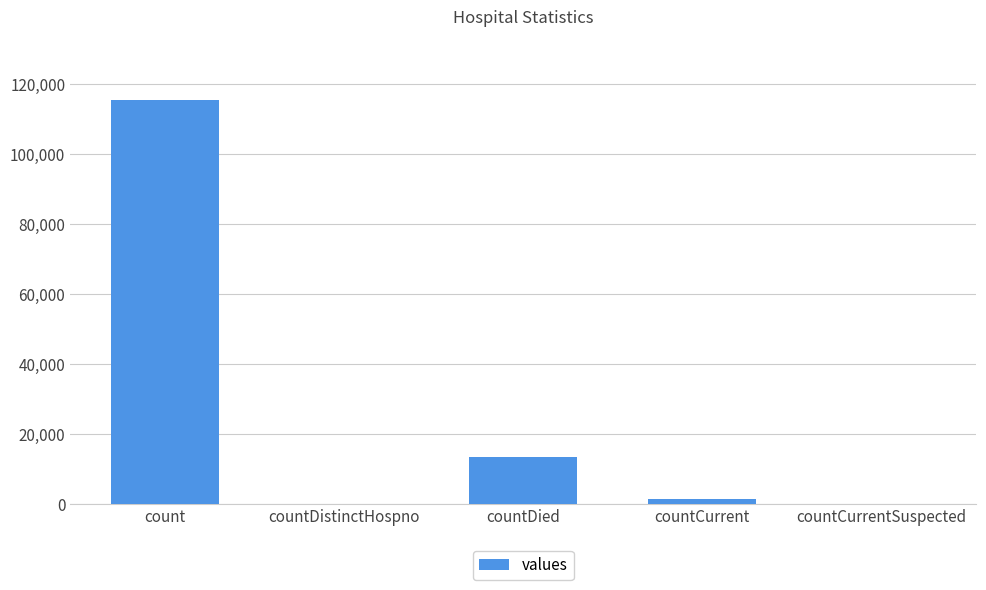

What is the approximate value at countDied?

13343